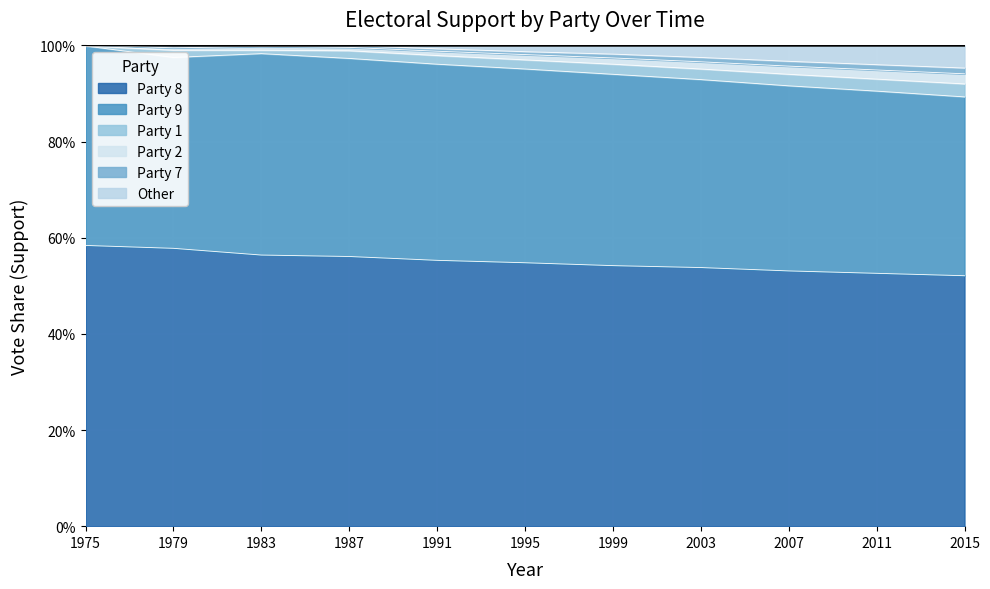

What are all the series names shown in the legend?

Party 8, Party 9, Party 1, Party 2, Party 7, Other